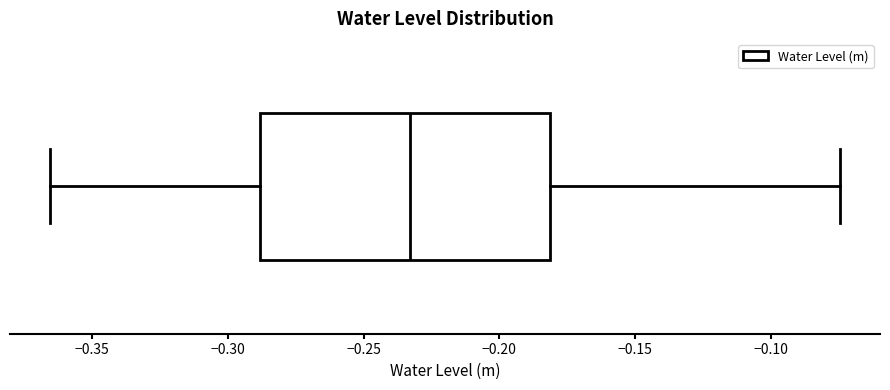

Read this box plot against the x-axis: the position of the median line, the range covered by the box, and the ends of both whiskers. The values are not printed on the chart, so give them approximately, as read against the axis.

median -0.235, box -0.290 to -0.180, whiskers -0.365 to -0.075